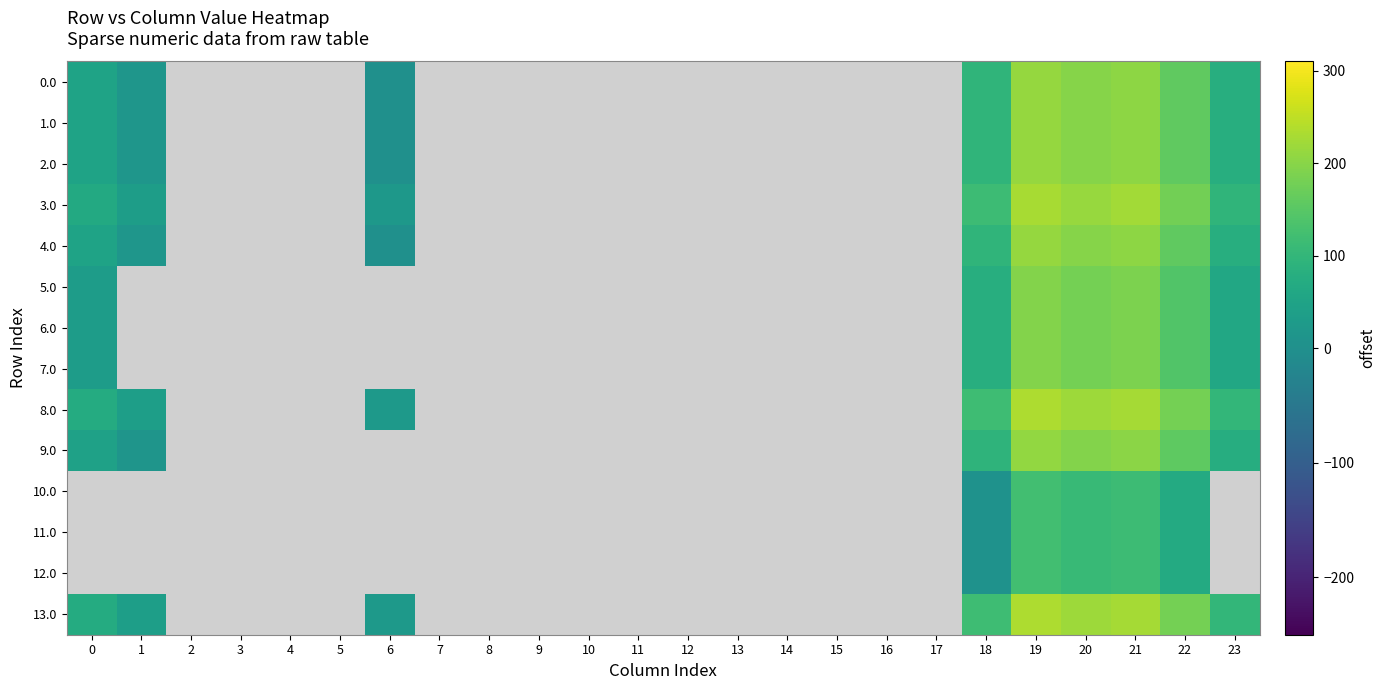

At how many categories does at least one series exceed 78?

6